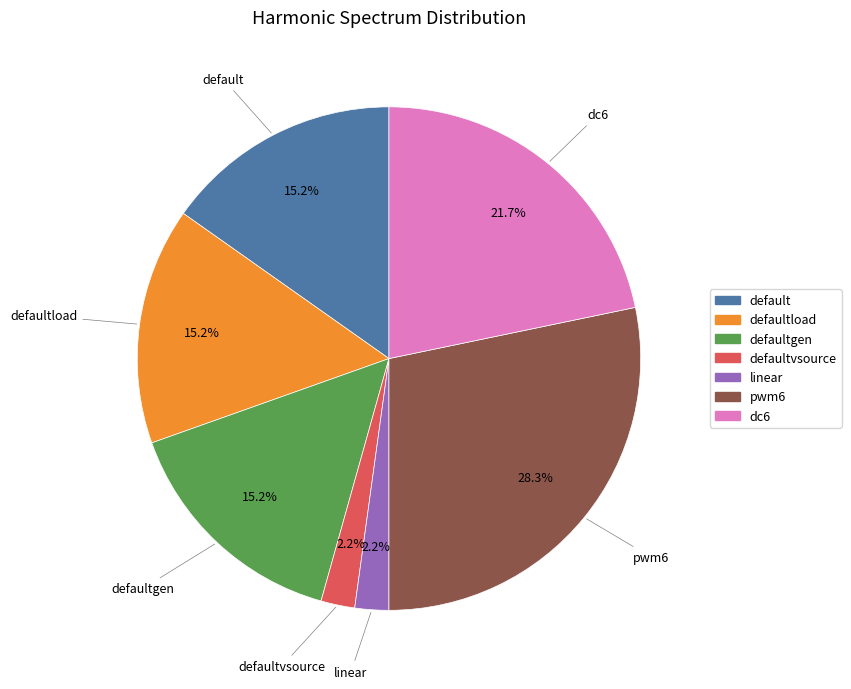

Is there a majority slice in this chart?

No